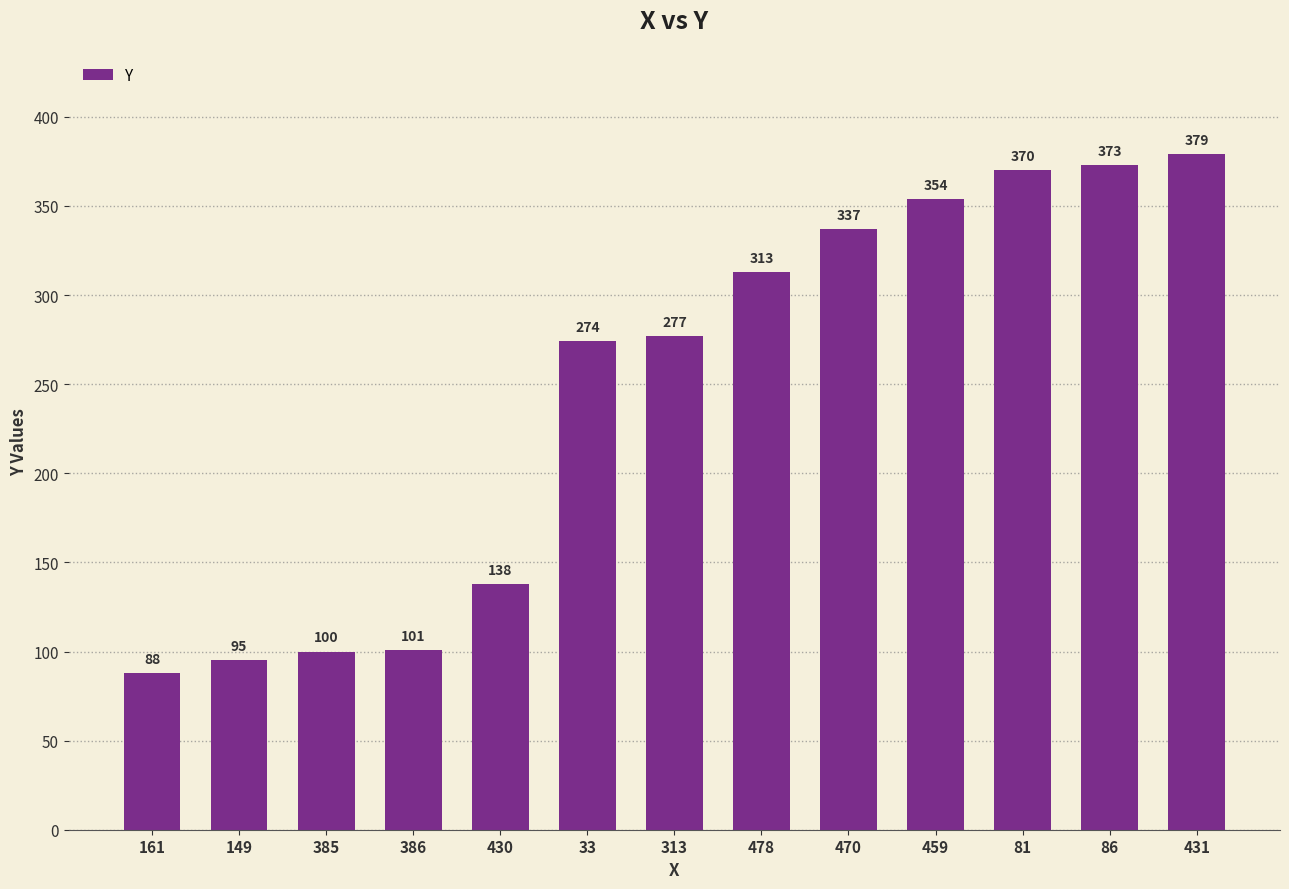

Rank the categories by value from highest to lowest.

431, 86, 81, 459, 470, 478, 313, 33, 430, 386, 385, 149, 161